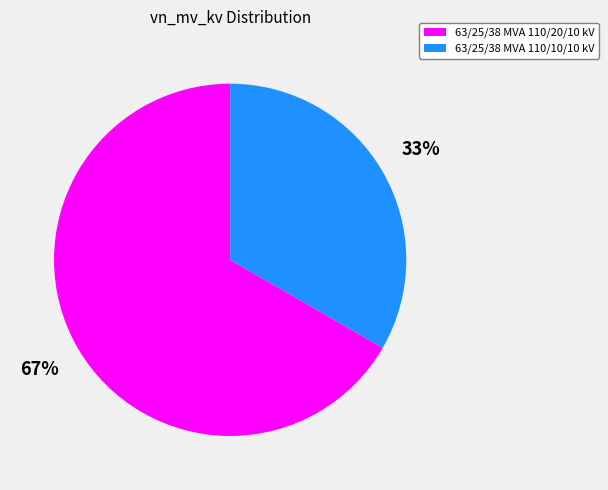

Count the number of slices in the pie.

2